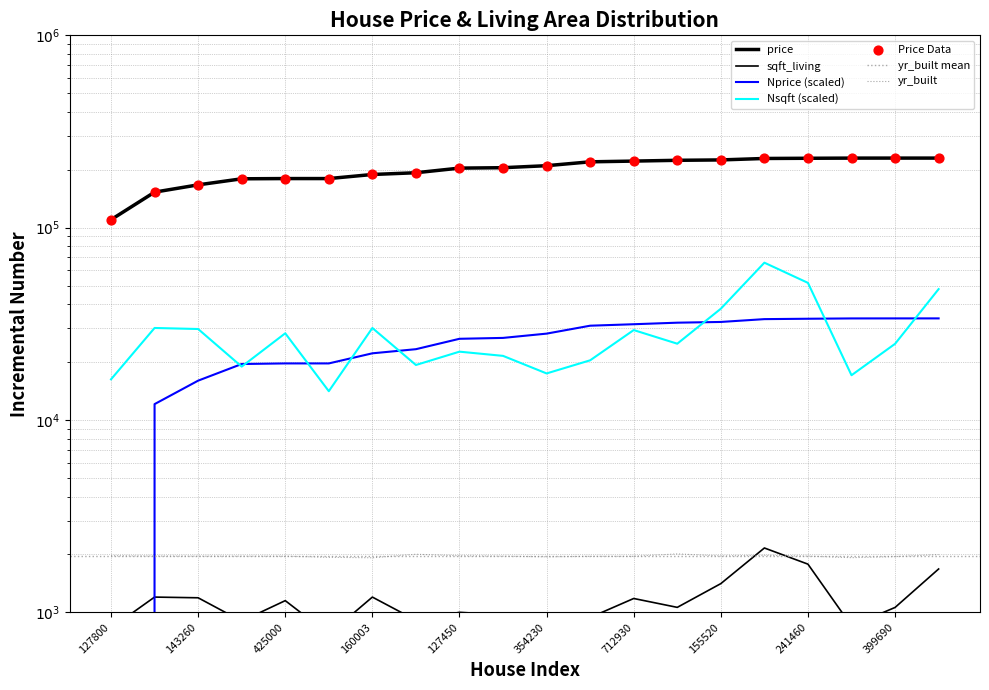

Which series contains the lowest Y value?

Nprice